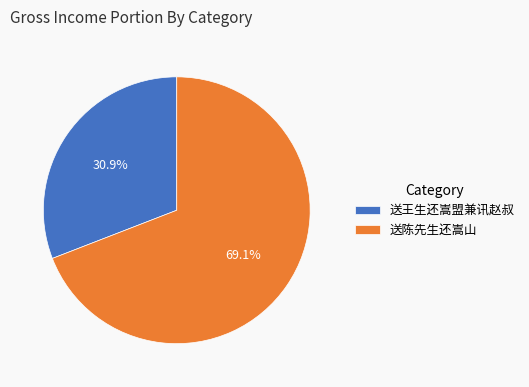

What is the ratio of the value at 送王生还嵩盟兼讯赵叔 to the value at 送陈先生还嵩山?

0.4